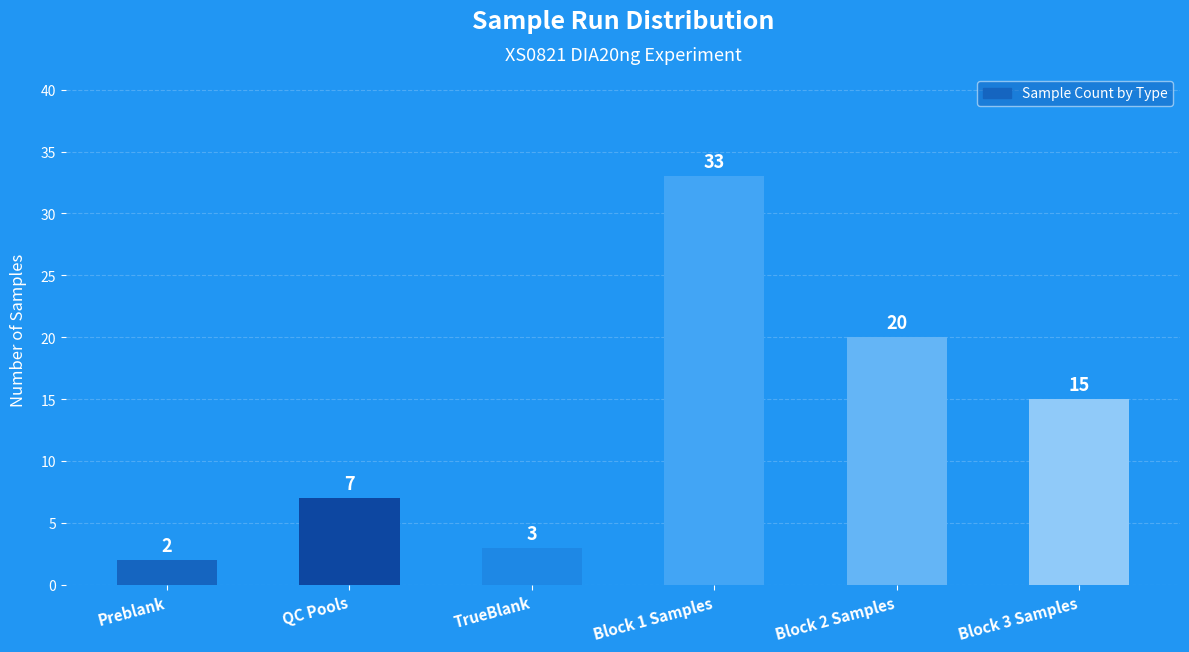

Reading left to right, extract all data points from this chart.

2	7	3	33	20	15